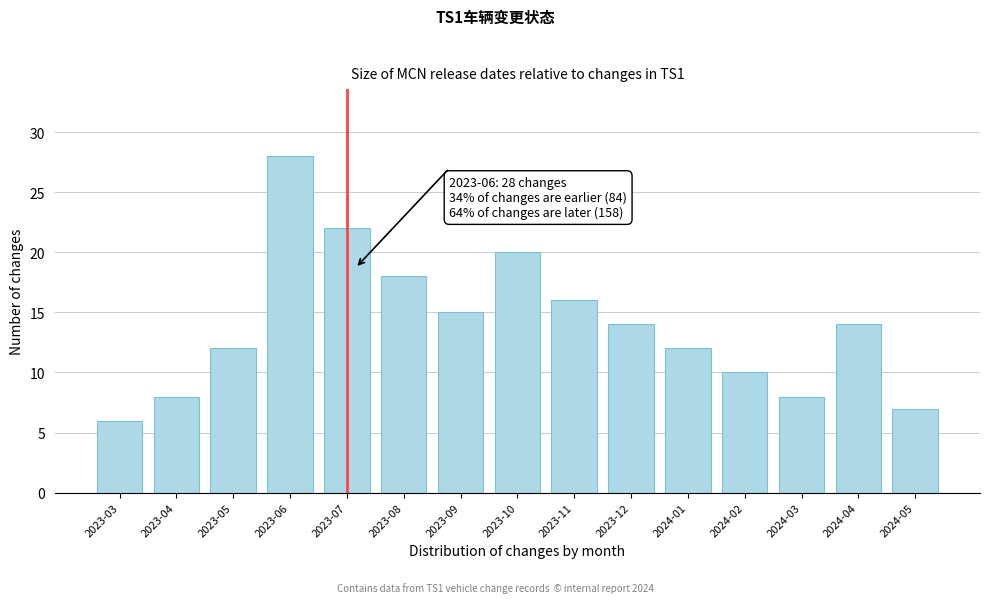

Reading left to right, list all the values displayed in this chart.

2023-03=6	2023-04=8	2023-05=12	2023-06=28	2023-07=22	2023-08=18	2023-09=15	2023-10=20	2023-11=16	2023-12=14	2024-01=12	2024-02=10	2024-03=8	2024-04=14	2024-05=7